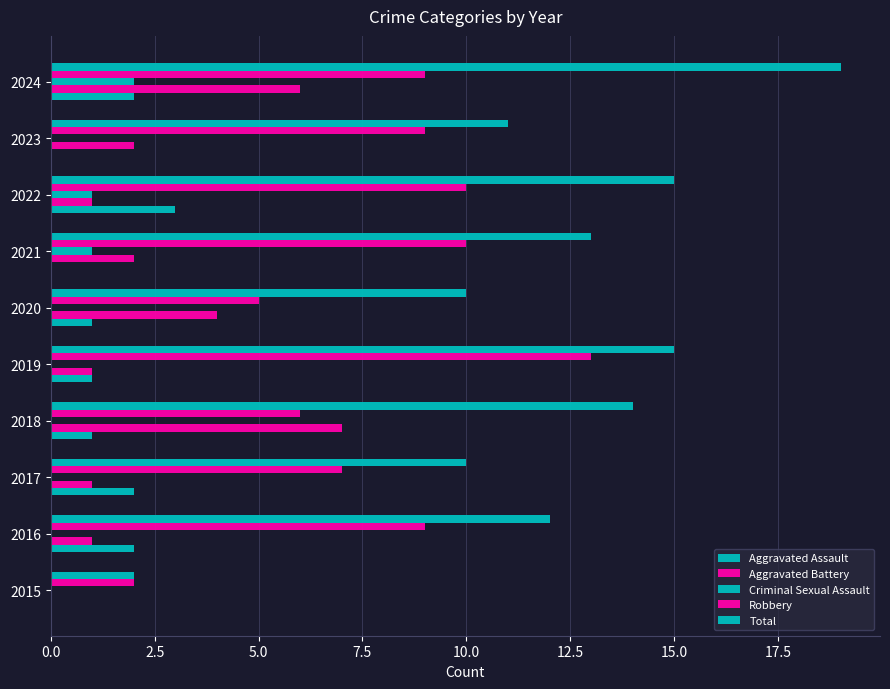

How many positive values does the Aggravated Battery series have?

9